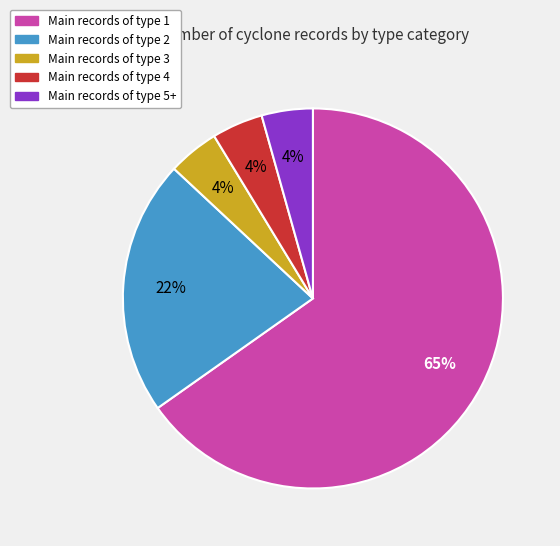

How many segments does this pie chart have?

5